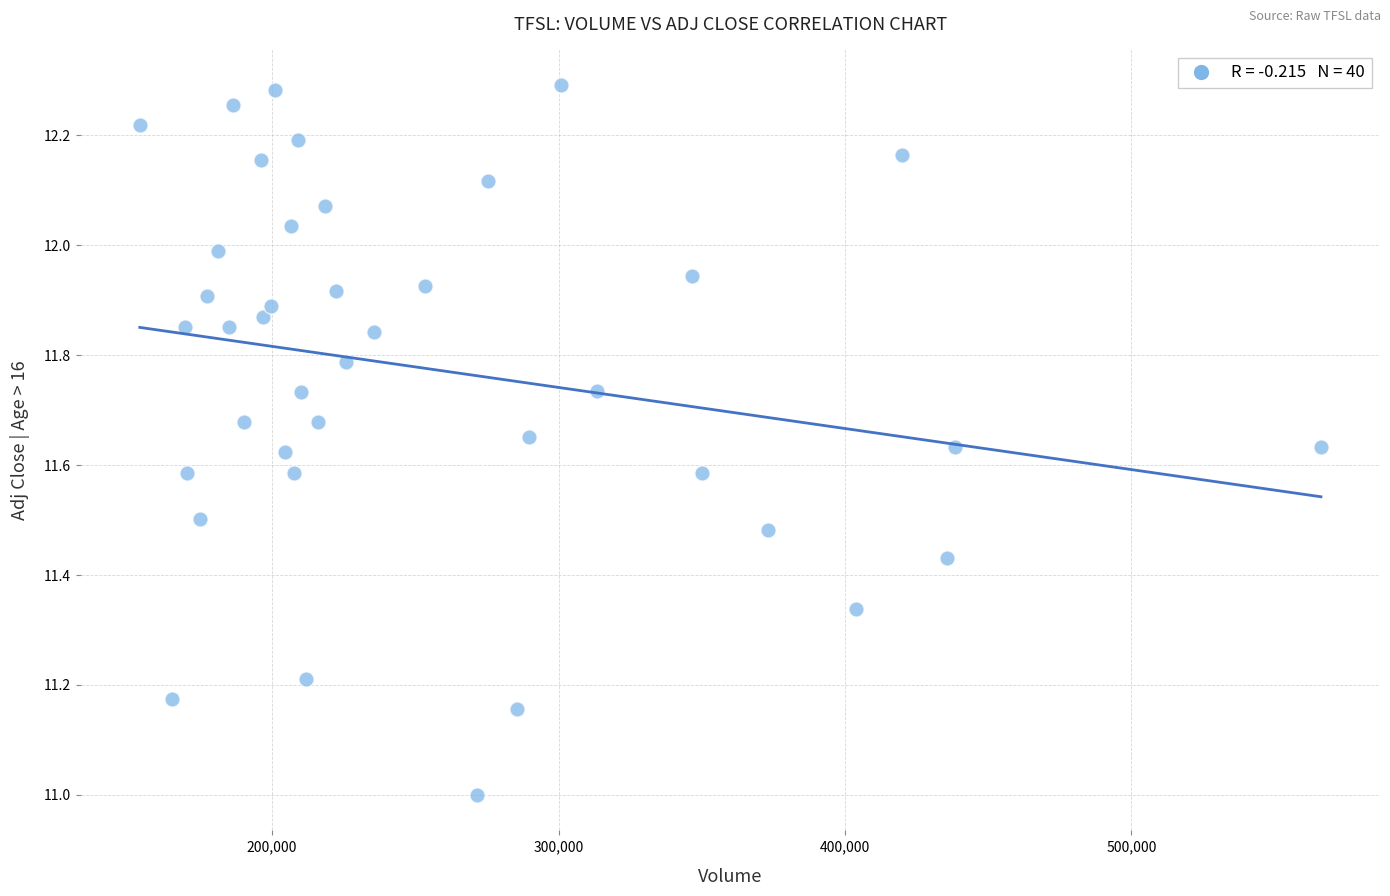

What is the range of X values (max minus min)?

412400.0